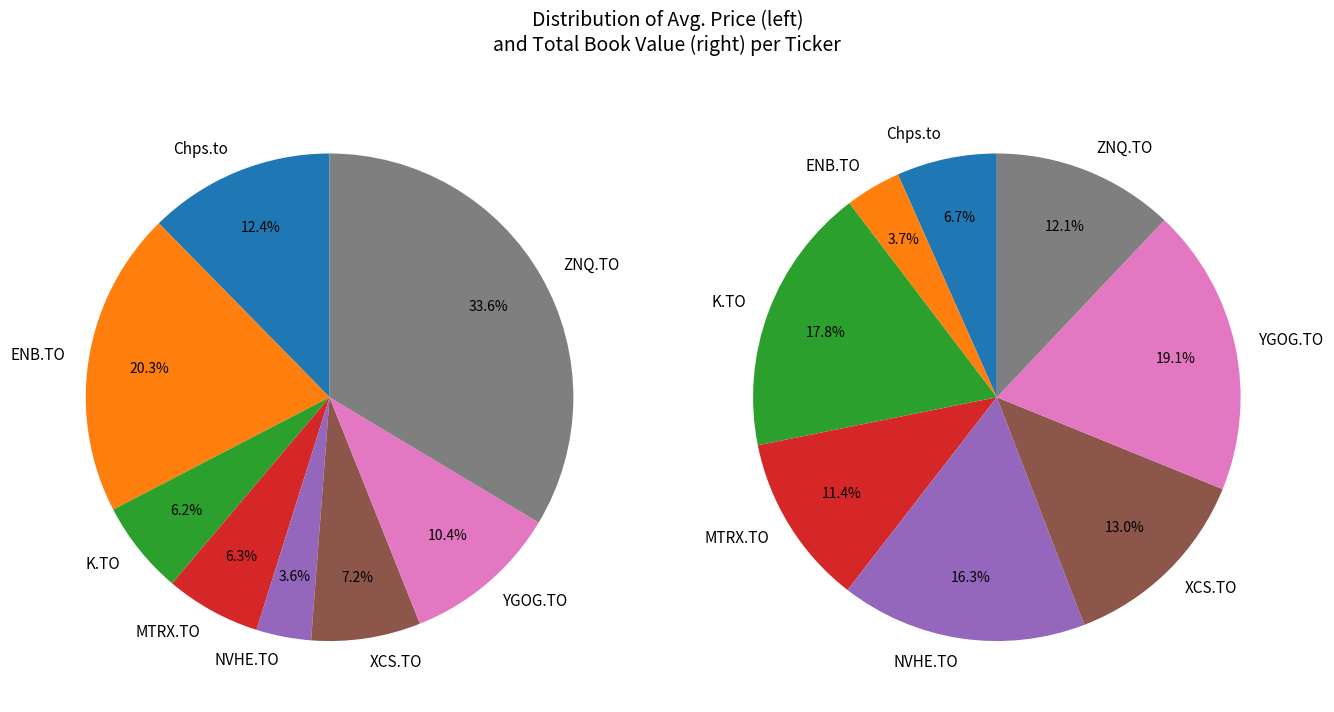

True or false: 2 accounts for 18% of the total.

True